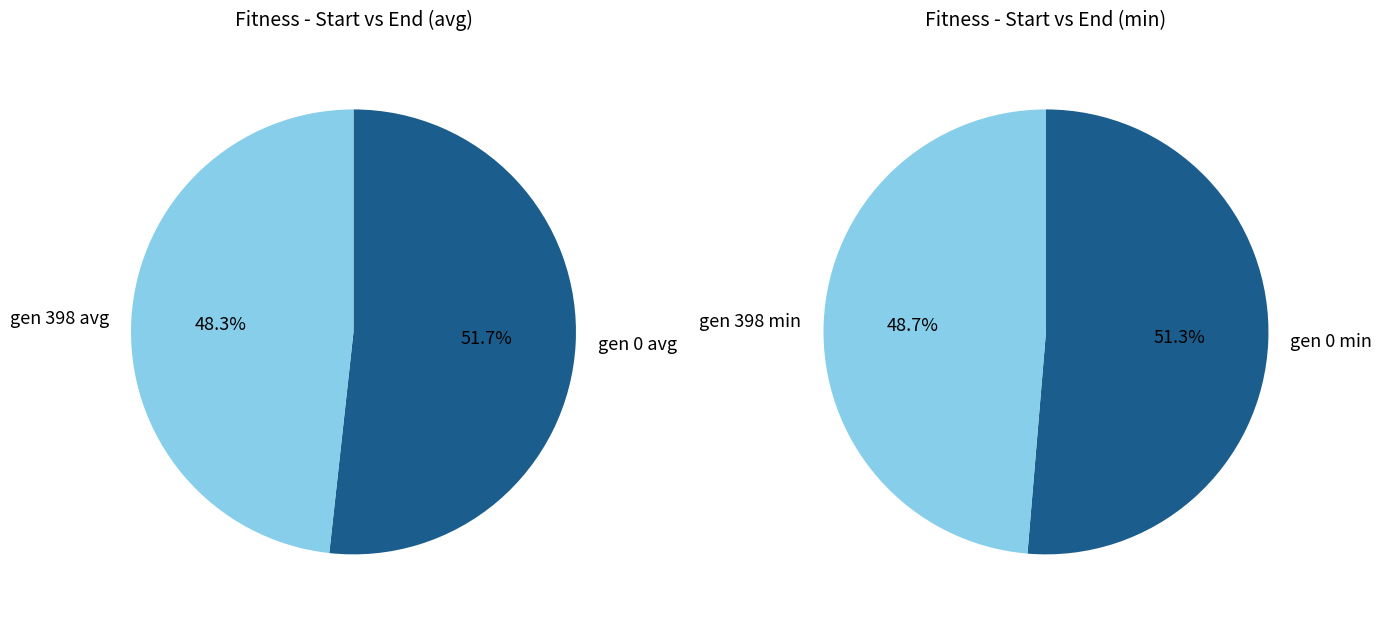

Is gen 398 the majority of the pie?

No